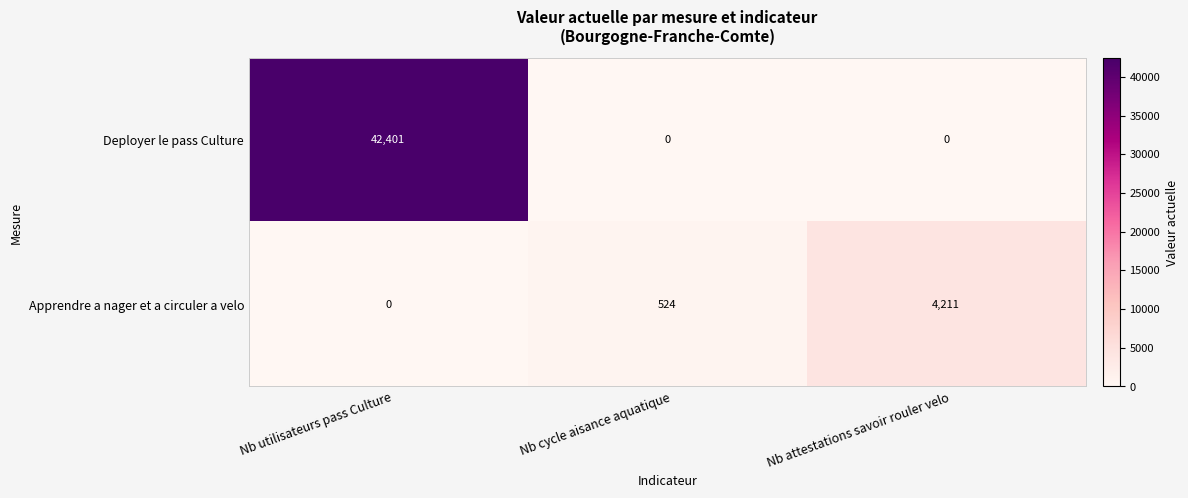

Reading right to left, transcribe all the data shown in this chart.

Deployer le pass Culture: Nb attestations savoir rouler velo=0	Nb cycle aisance aquatique=0	Nb utilisateurs pass Culture=42401
Apprendre a nager et a circuler a velo: Nb attestations savoir rouler velo=4211	Nb cycle aisance aquatique=524	Nb utilisateurs pass Culture=0